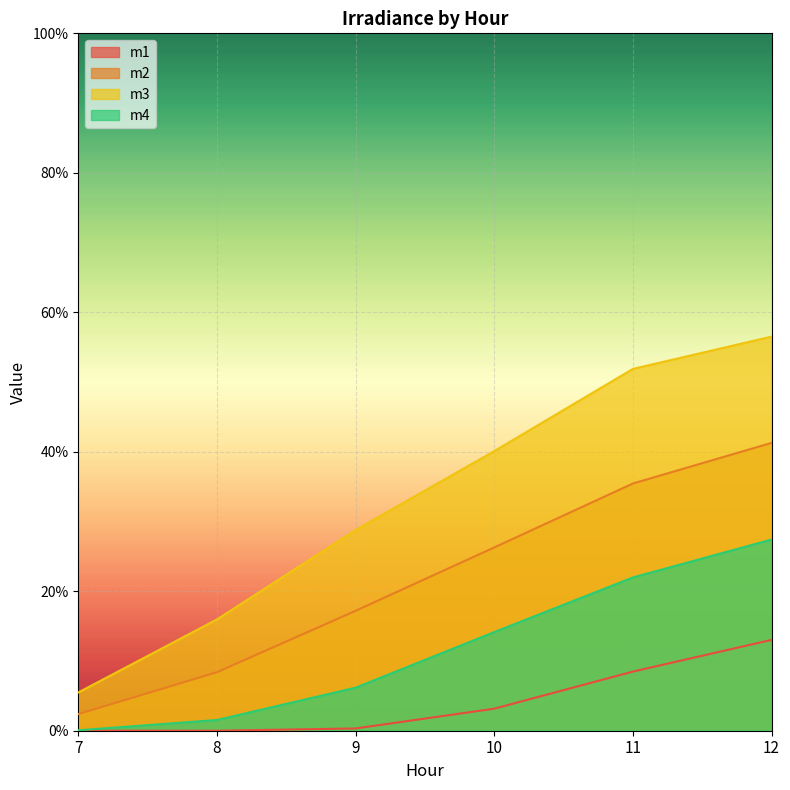

How many distinct data groups are displayed?

4